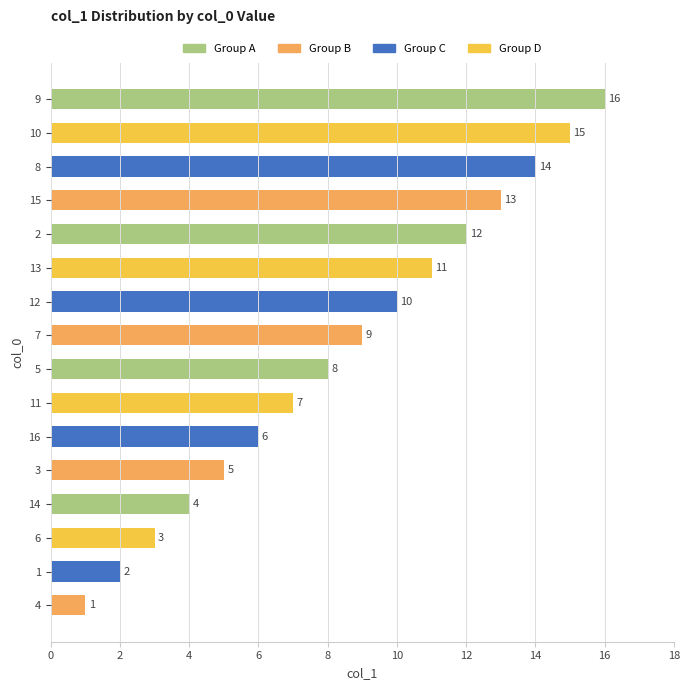

What is the ratio of the value at 9 to the value at 5?

2.0